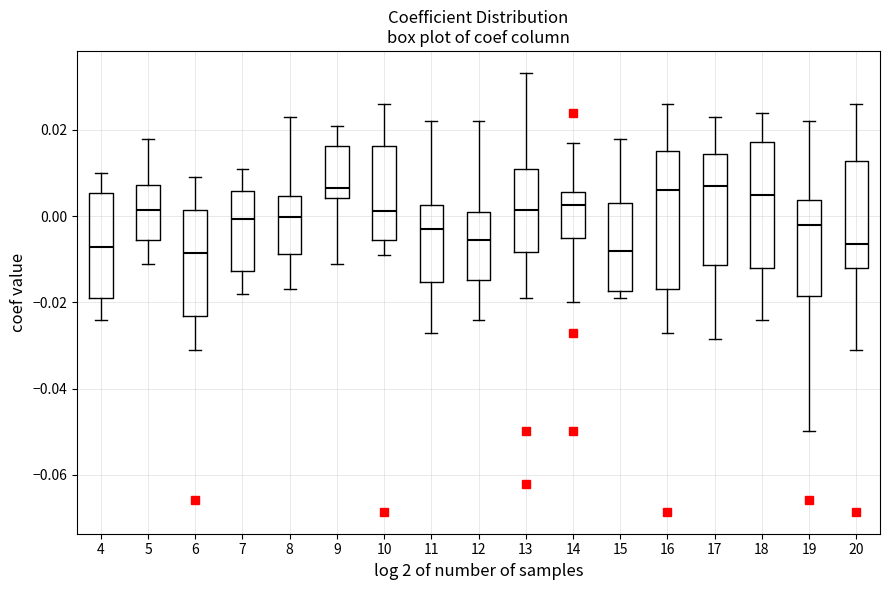

Which box is the tallest, from its lower edge to its upper edge?

16